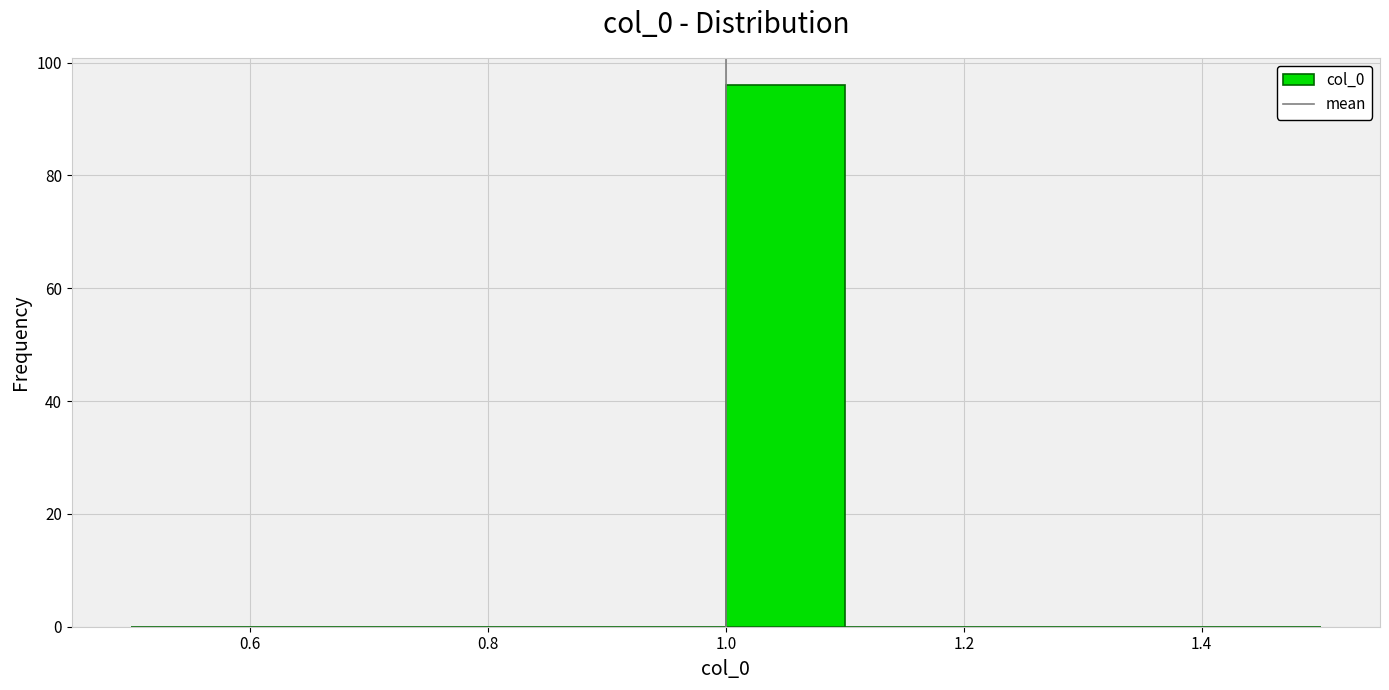

Reading left to right, transcribe this chart: for each bar, give the range it covers on the x-axis and its height. The values are not printed on the chart, so give them approximately, as read against the axis.

0.5 to 0.6: 0
0.6 to 0.7: 0
0.7 to 0.8: 0
0.8 to 0.9: 0
0.9 to 1.0: 0
1.0 to 1.1: 96
1.1 to 1.2: 0
1.2 to 1.3: 0
1.3 to 1.4: 0
1.4 to 1.5: 0